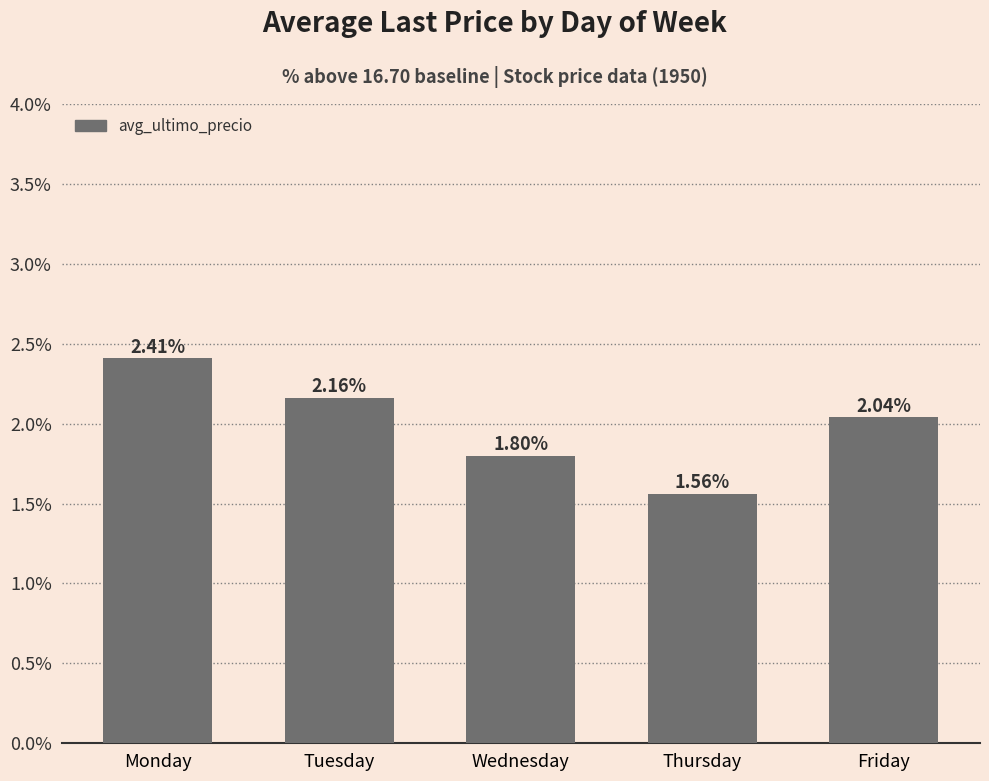

List the labels in order of value, smallest first.

Thursday, Wednesday, Friday, Tuesday, Monday